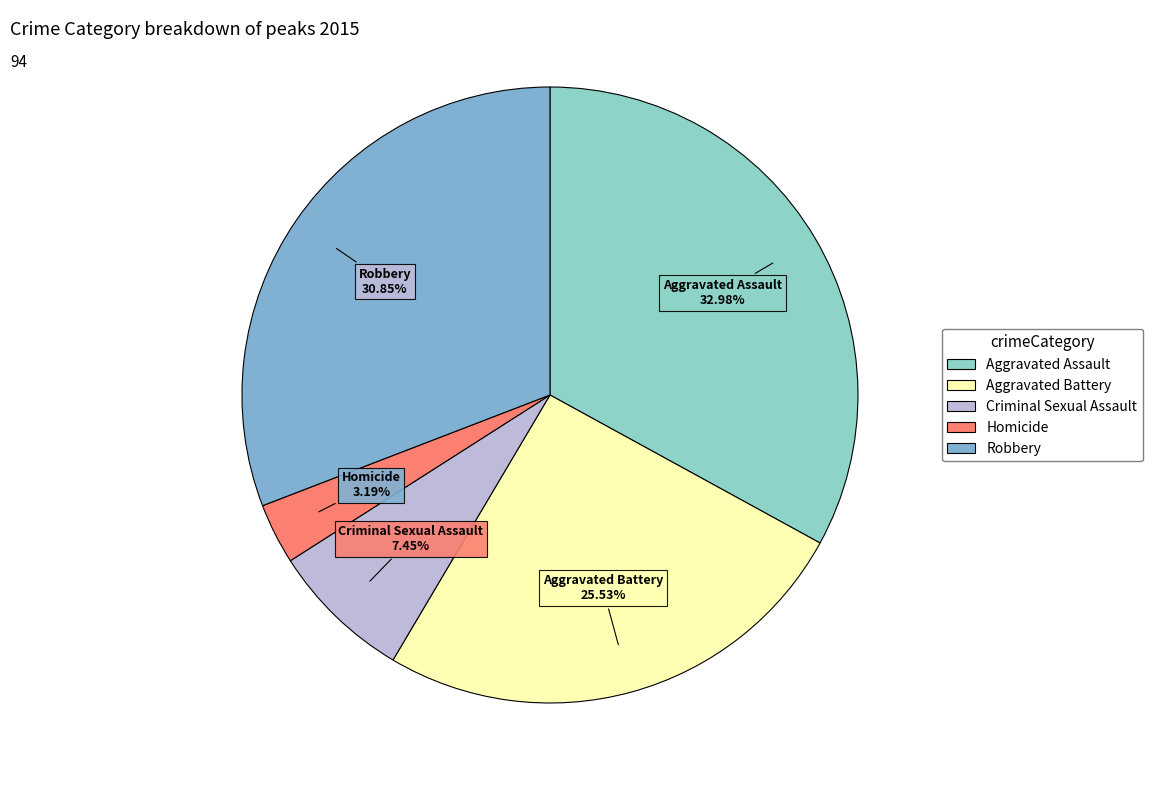

Between Homicide and Aggravated Battery, which is larger?

Aggravated Battery